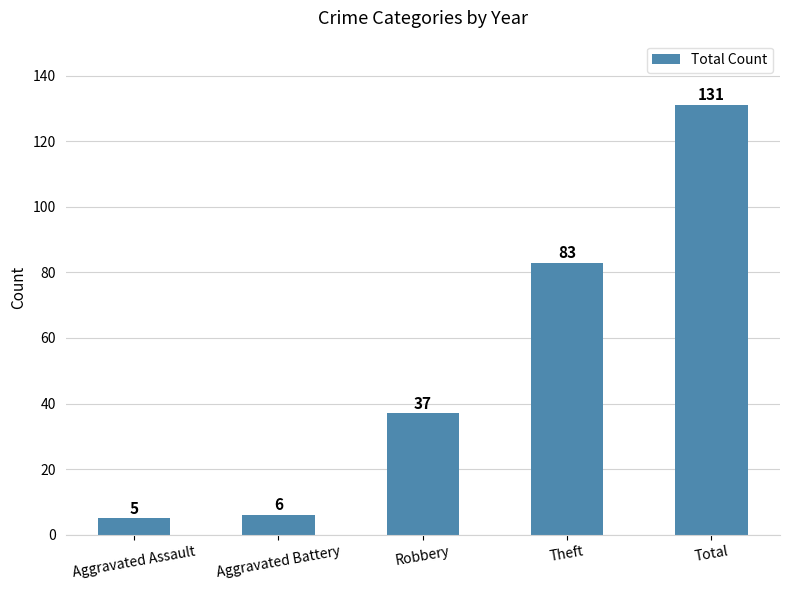

Reading left to right, extract all data points from this chart.

Aggravated Assault=5	Aggravated Battery=6	Robbery=37	Theft=83	Total=131